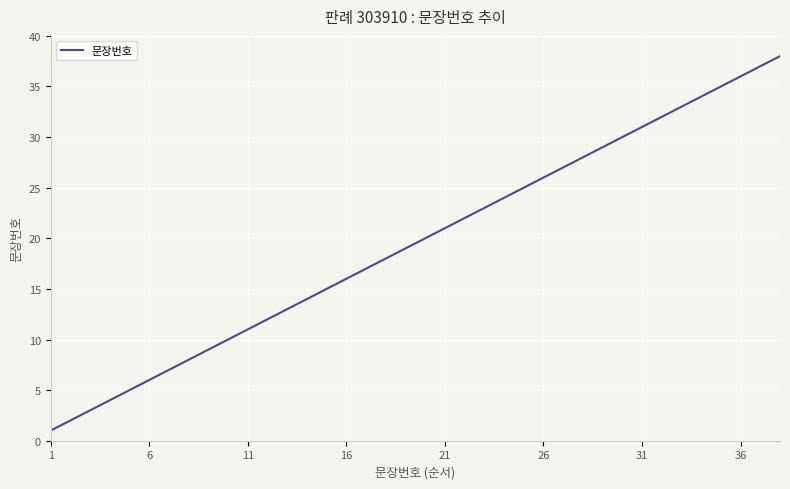

What is the difference between the maximum and minimum values?

37